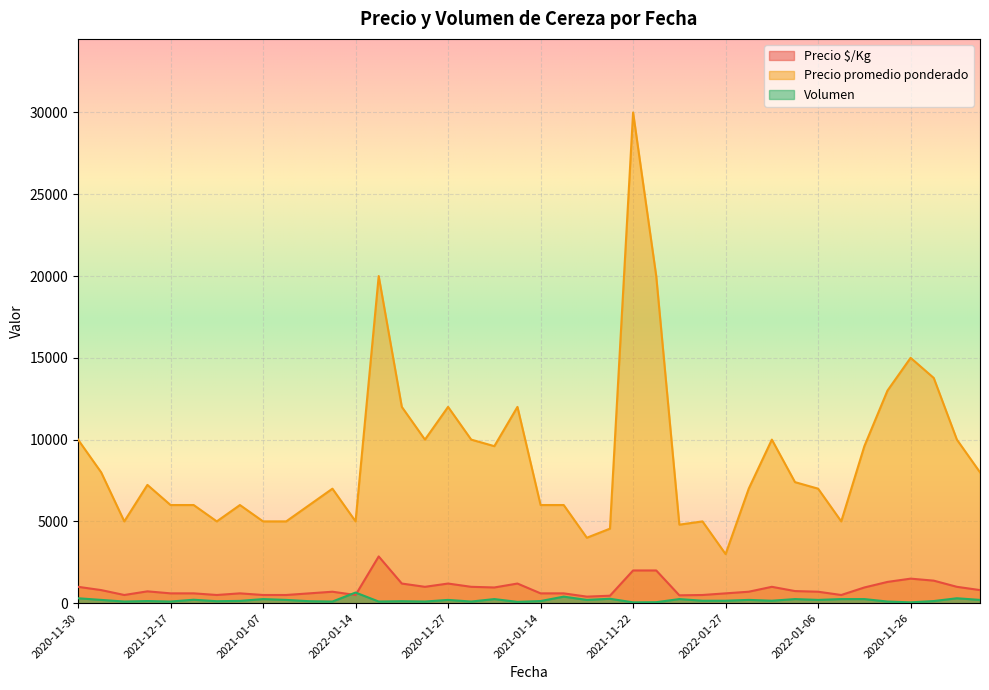

The Precio promedio ponderado series shows 7000 at 2021-12-13. True or false?

True